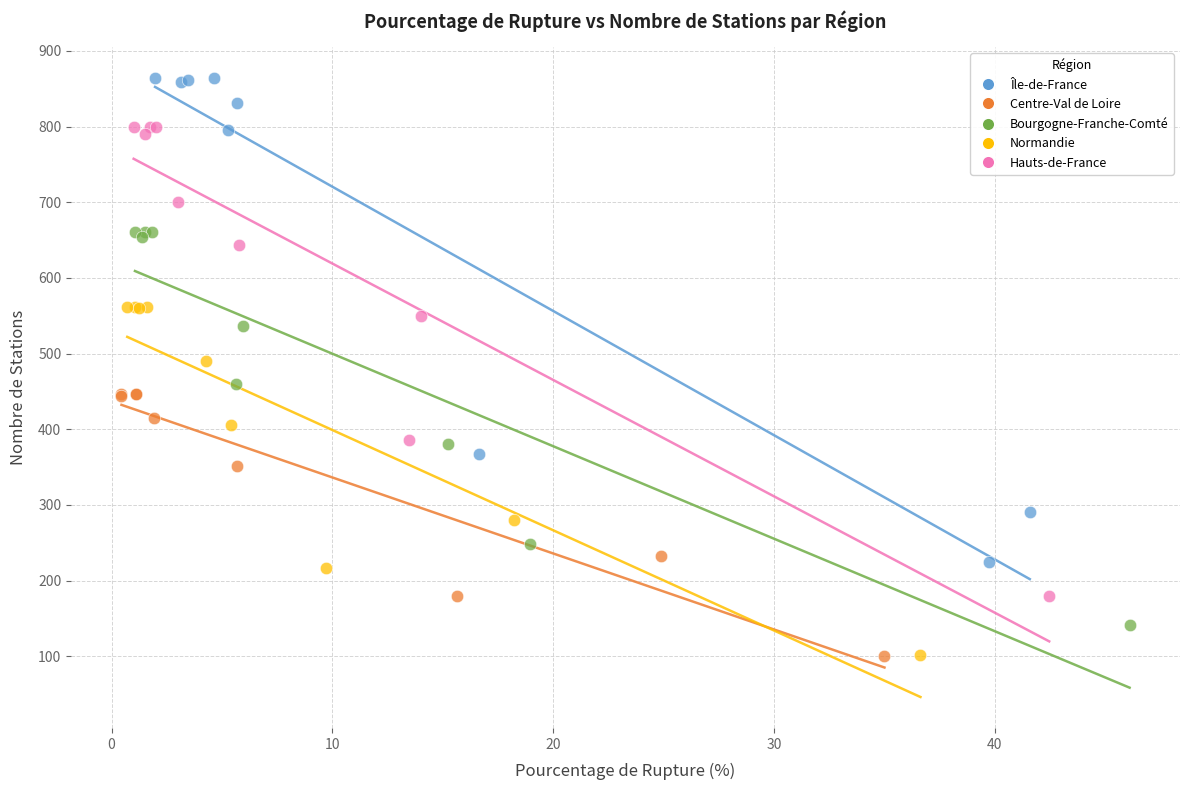

Which series contains the highest Y value?

Île-de-France